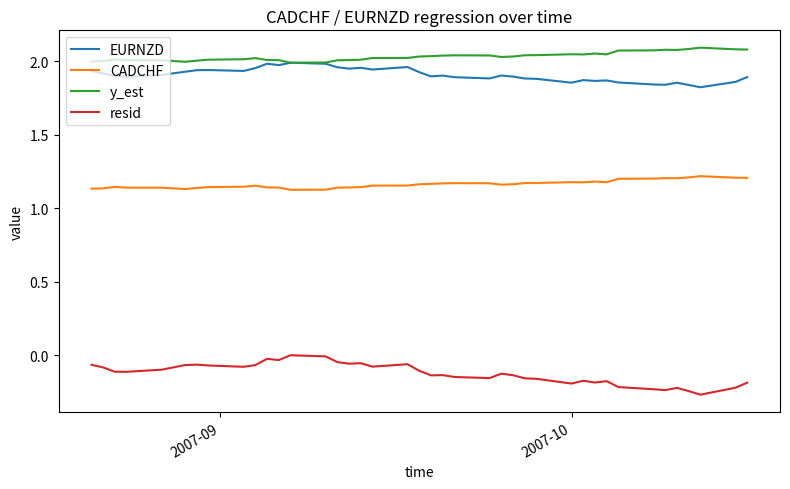

True or false: EURNZD and resid intersect in this chart.

False